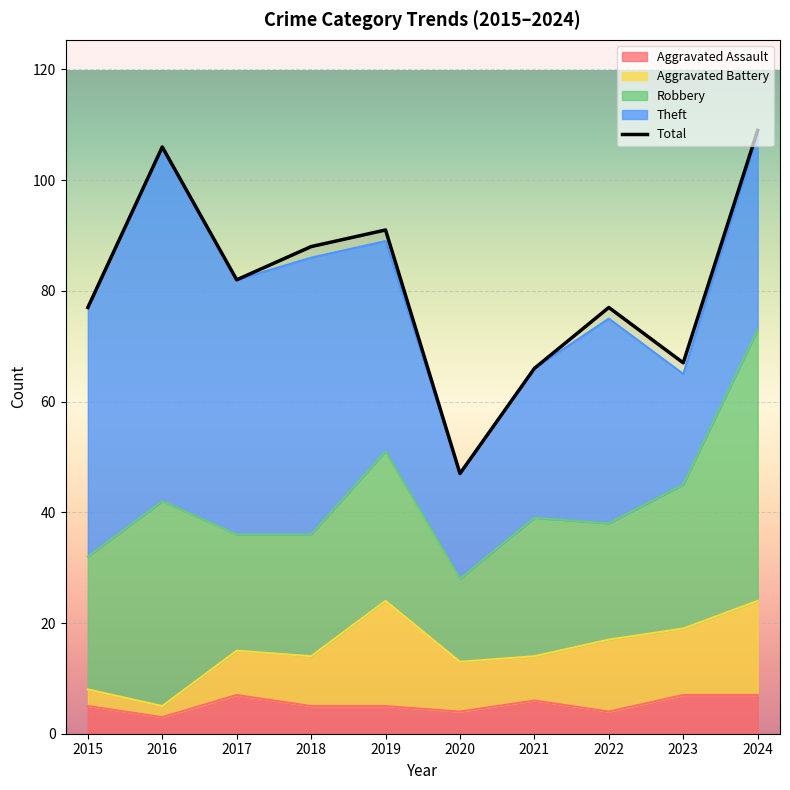

Which label corresponds to the smallest value in the chart?

2020